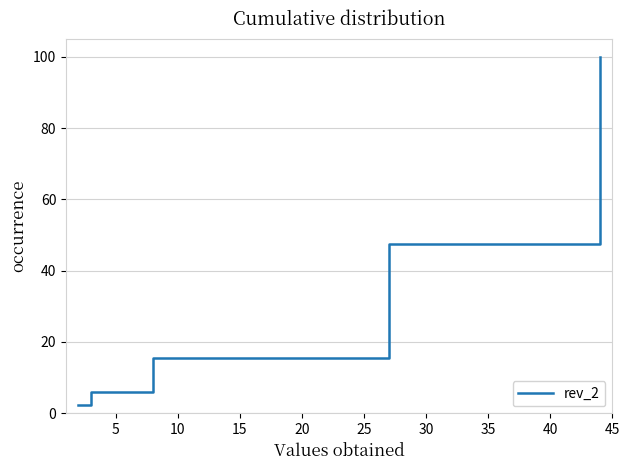

What is the minimum value shown in the chart?

2.4